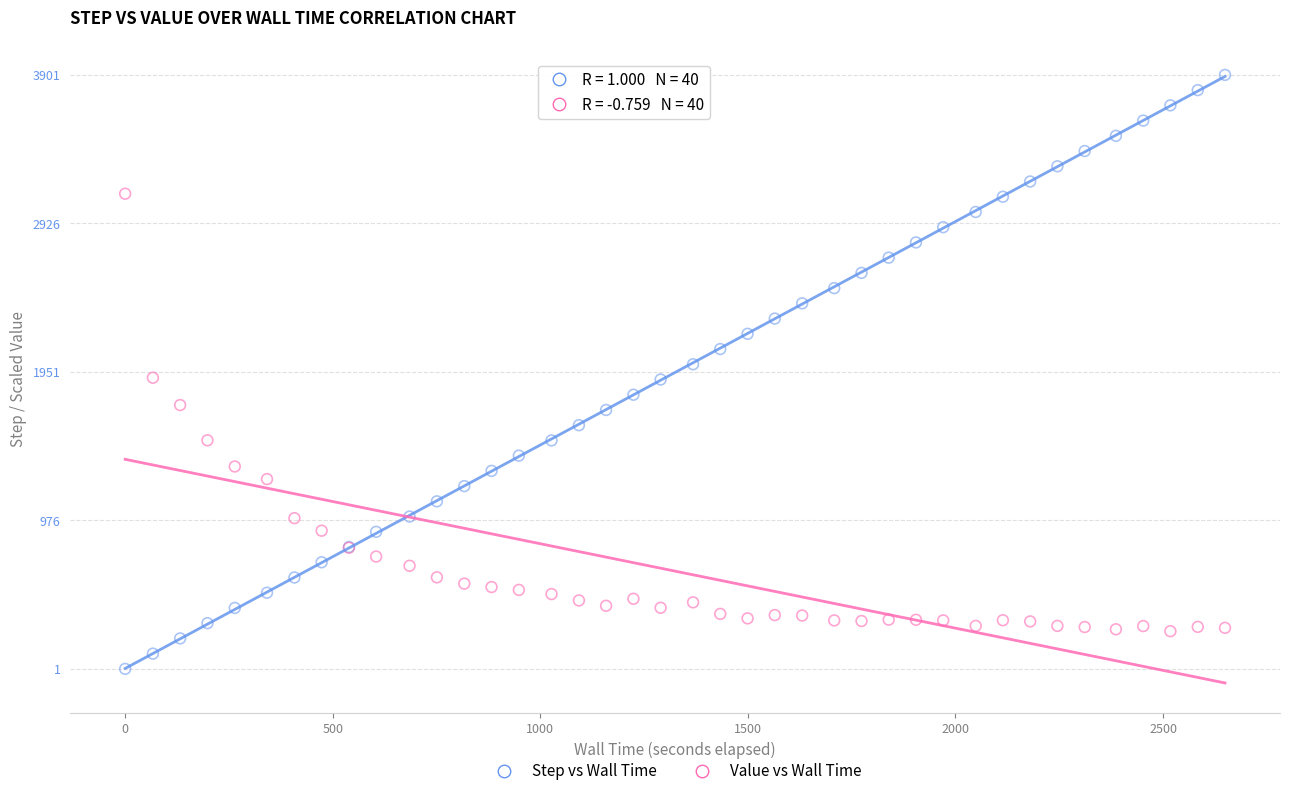

What is the X range (max minus min) for the scatter plot?

2649.2